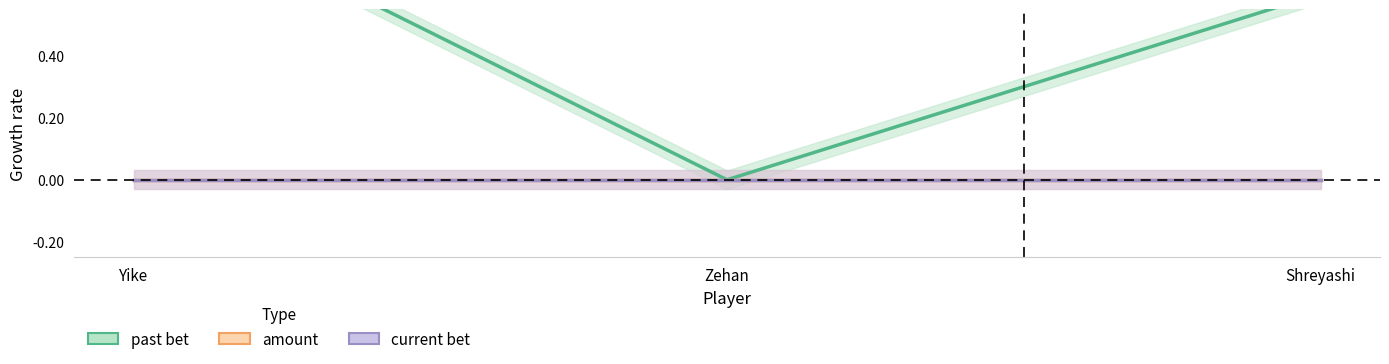

How many categories are shown in the chart?

3